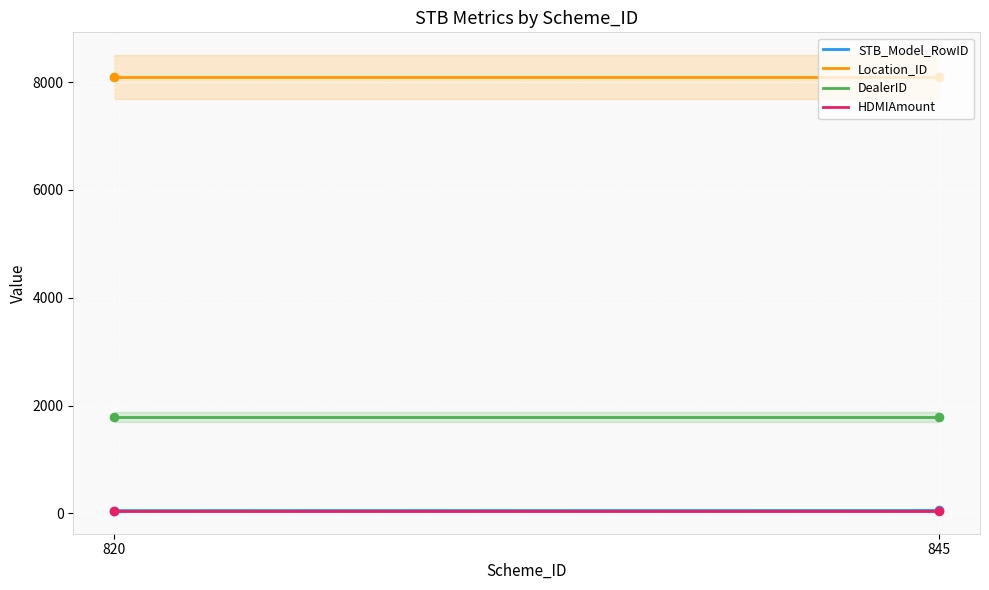

What is the total value across all series at 820?

9990